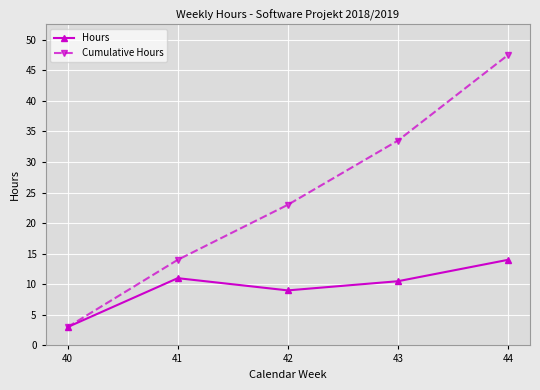

How many distinct data groups are displayed?

2